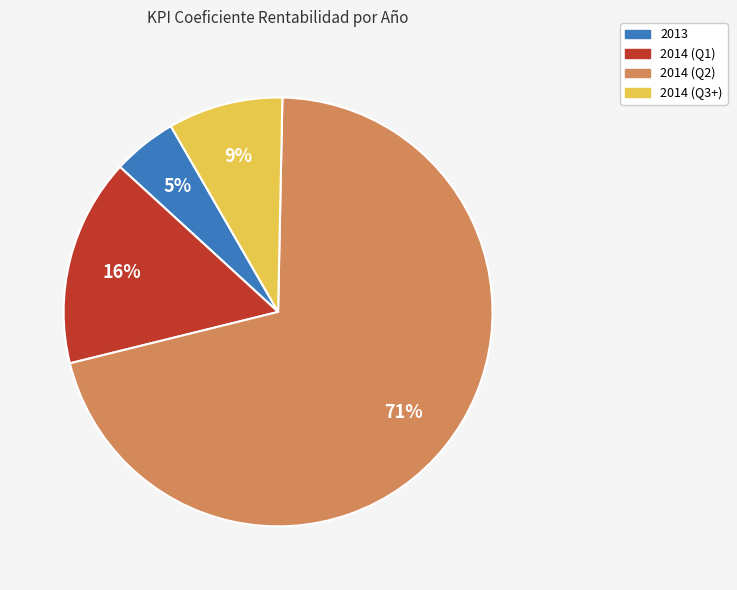

To the nearest percent, what is the average slice percentage?

25%